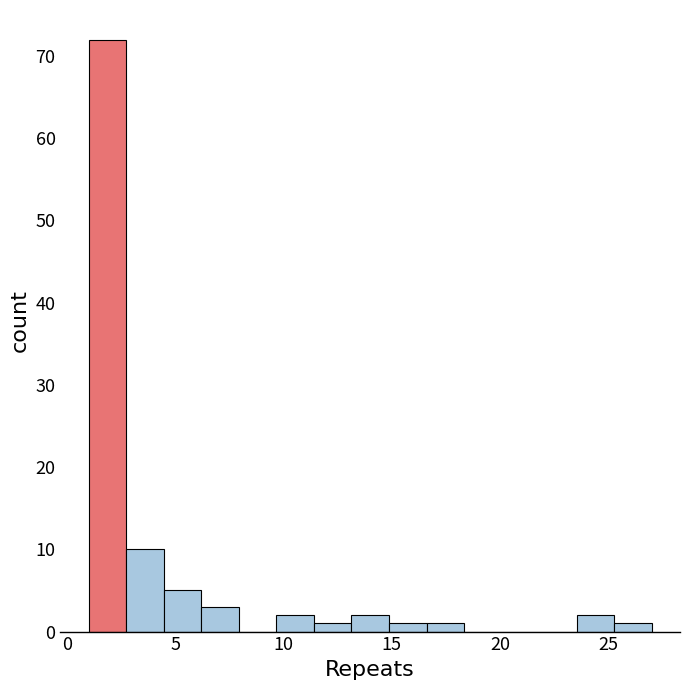

Around what value on the x-axis is the tallest bar? Give the approximate position of its centre, as read against the axis.

2.0